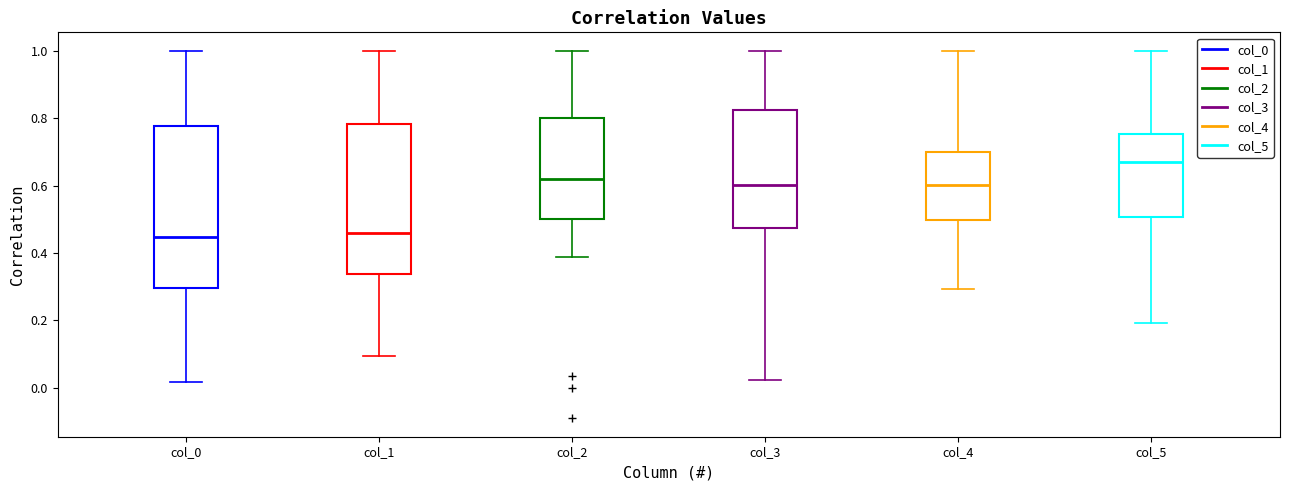

Comparing the boxes themselves (not the whiskers), which one is the tallest?

col_0